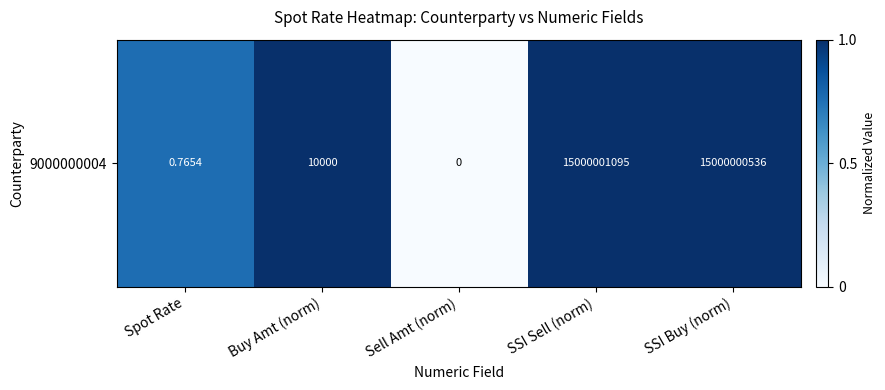

The value at Spot Rate is 0.8. True or false?

True